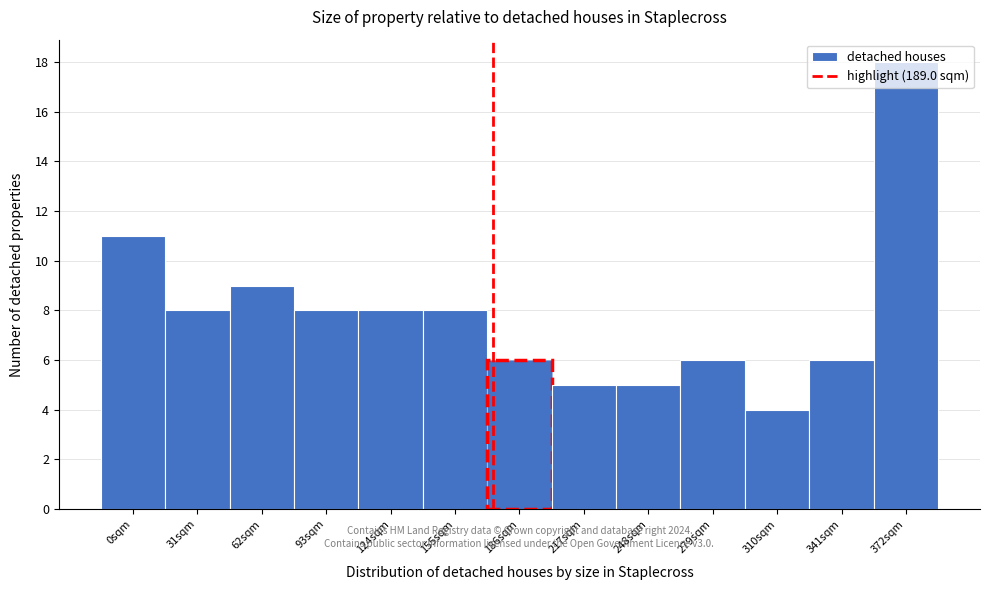

Which category has the lowest value across all series?

310sqm